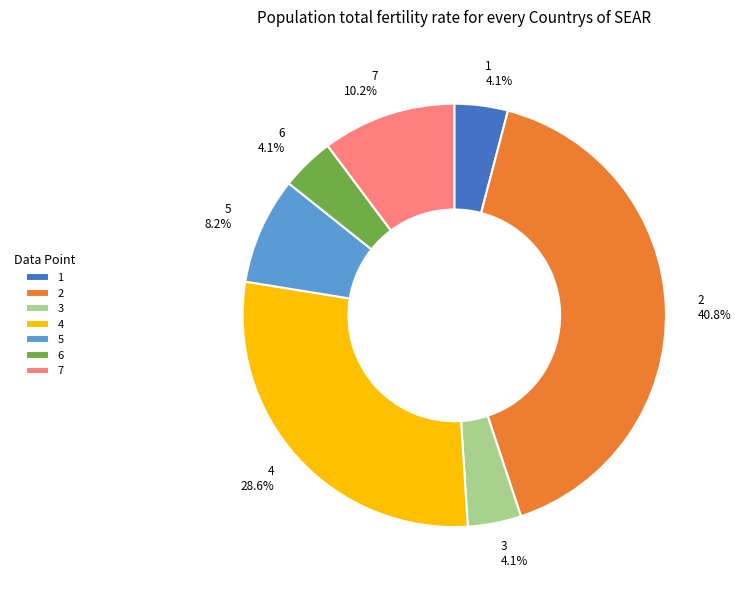

How many slices are in this pie chart?

7